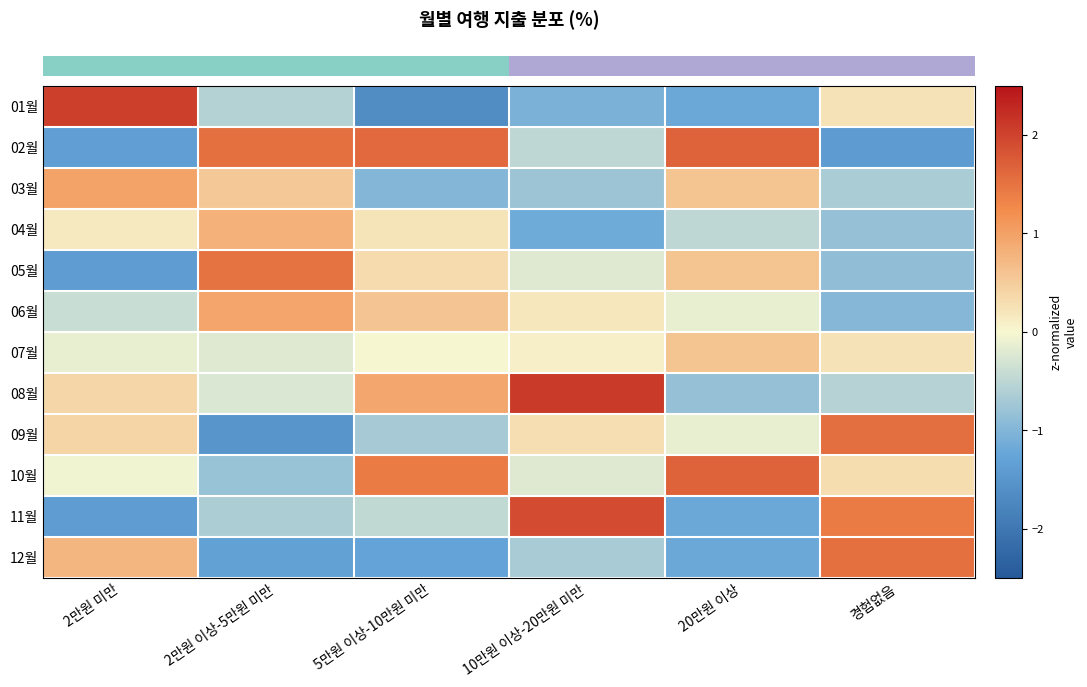

What is the smallest value displayed?

-1.7